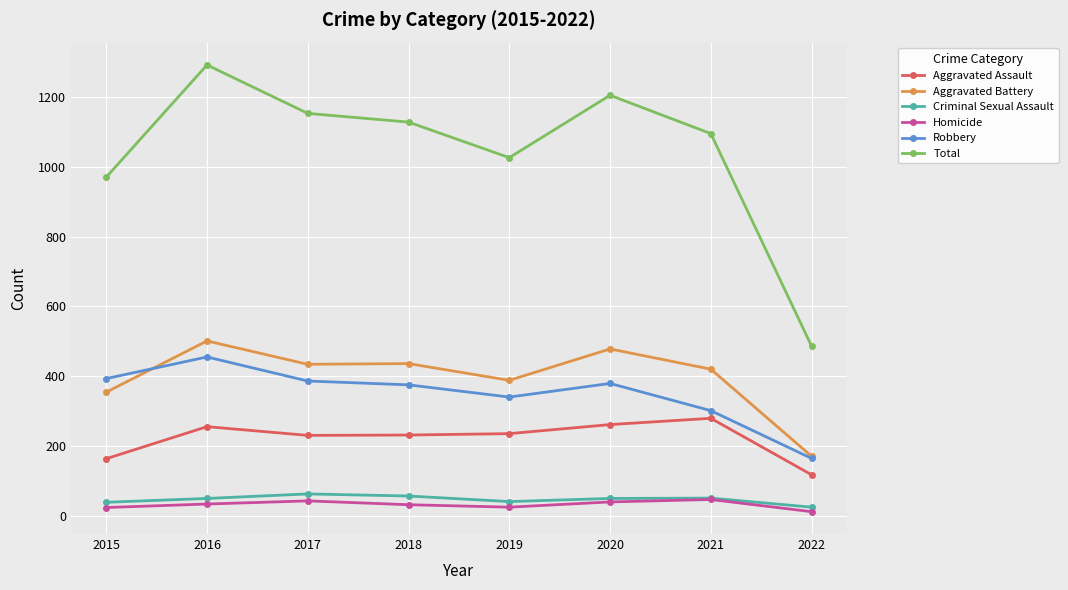

In Robbery, how many points are higher than both neighbors (excluding endpoints)?

2